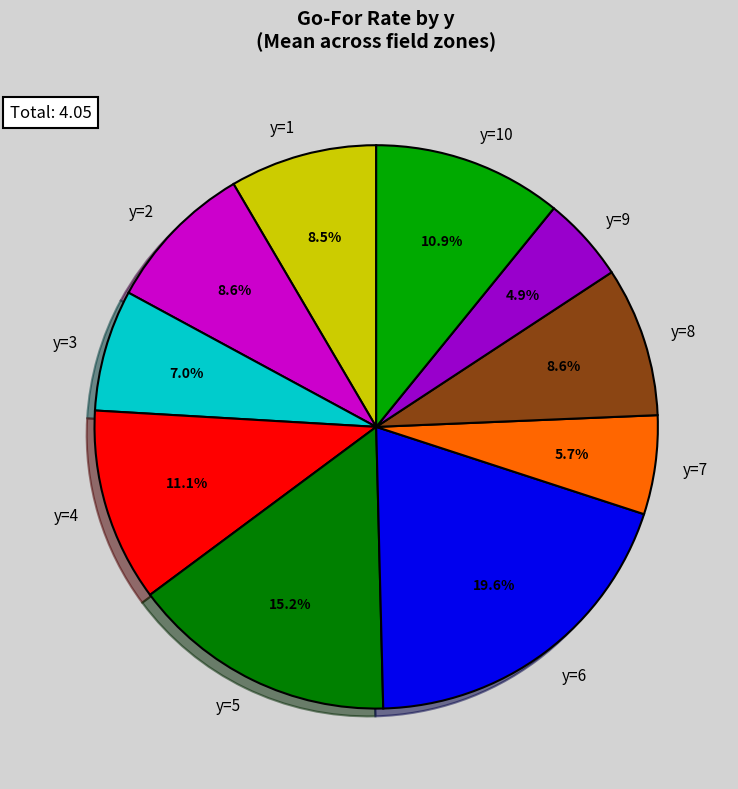

What is the smallest slice in the pie chart?

y=9